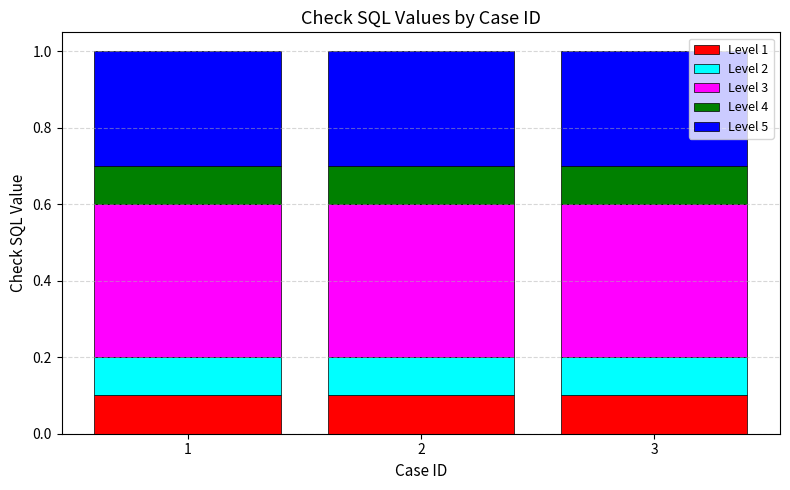

What is the total value across all series at 1?

1.0